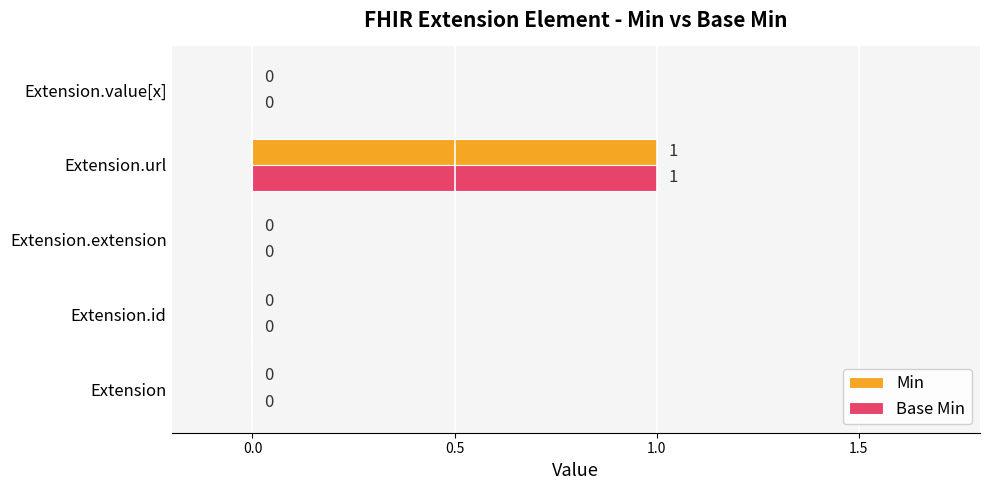

At which category does the chart reach its peak across all series?

Extension.url